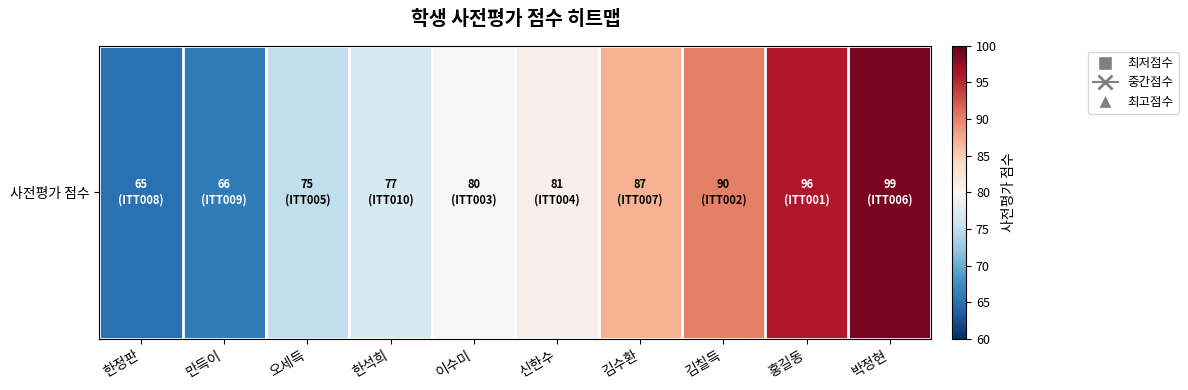

True or false: the data shows 29 at 만득이.

False